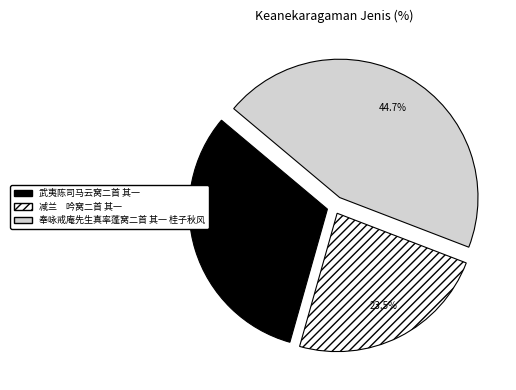

Count the number of slices in the pie.

3